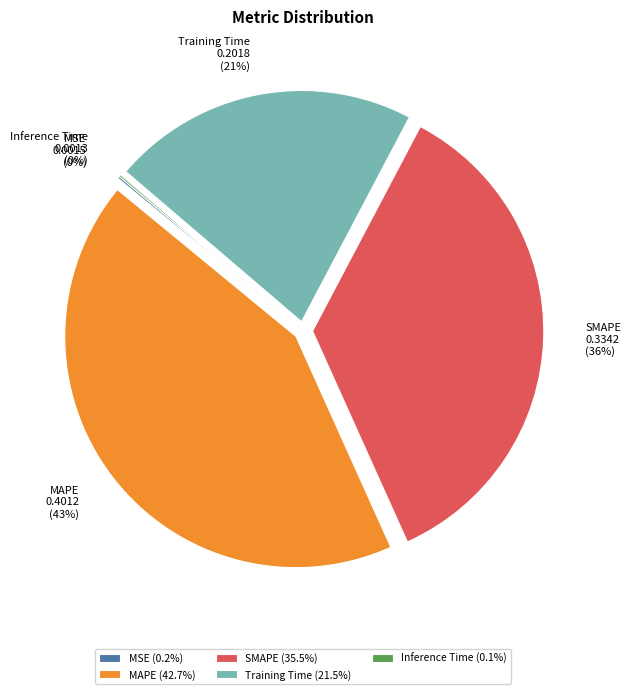

Is SMAPE the majority of the pie?

No